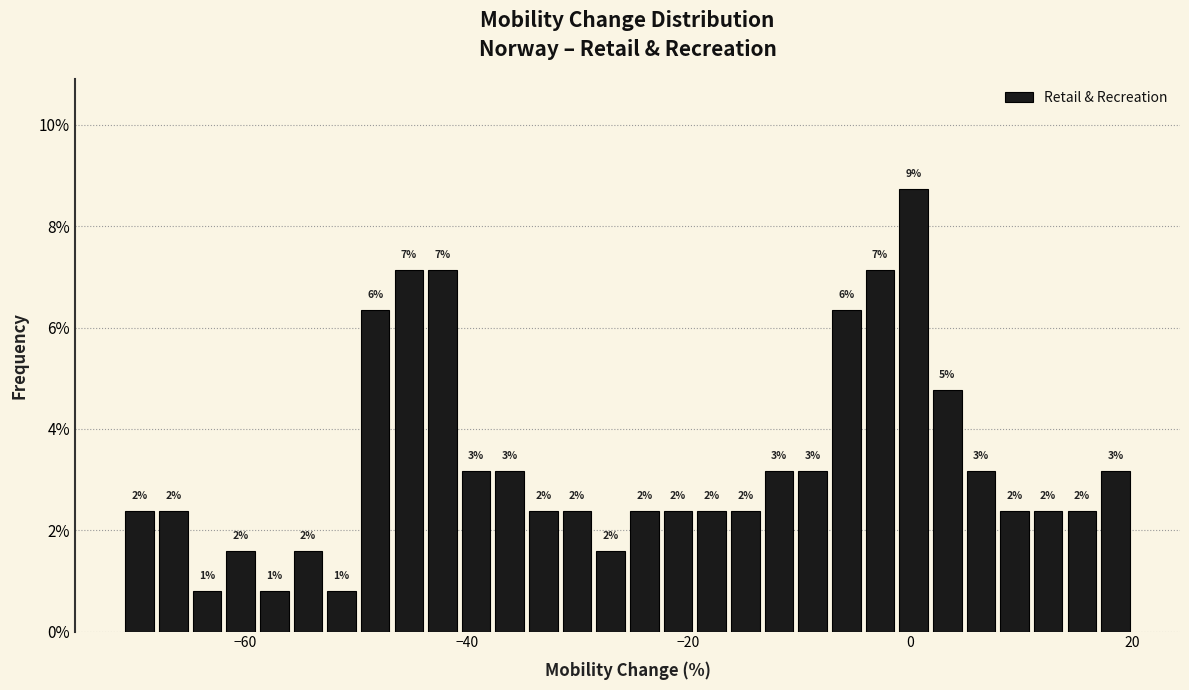

Read against the x-axis, roughly where is the centre of the tallest bar?

0